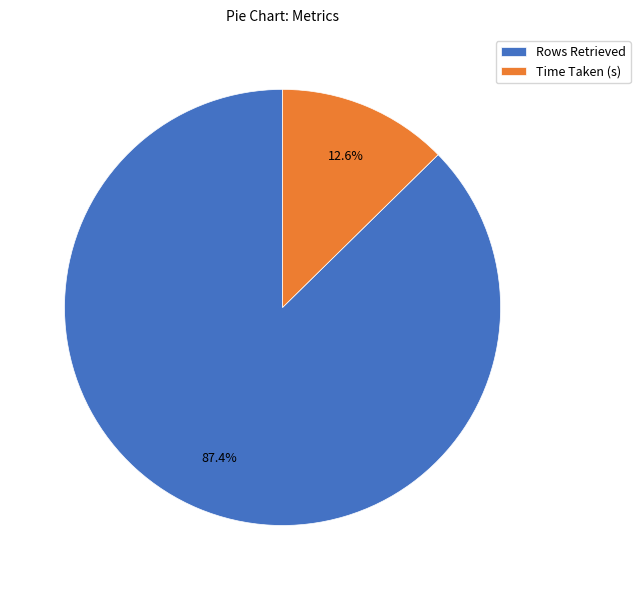

Does Time Taken (s) represent more than half of the total?

No